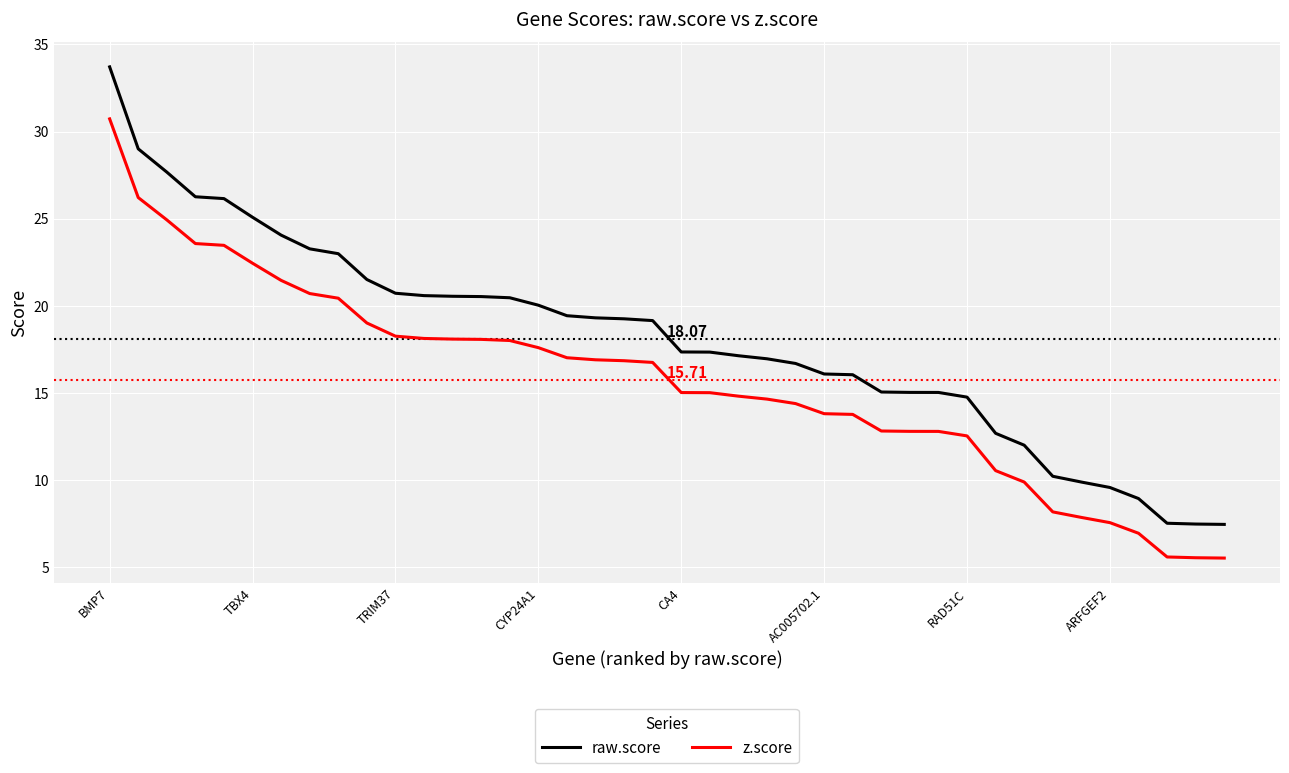

What is the minimum value shown in the chart?

5.5